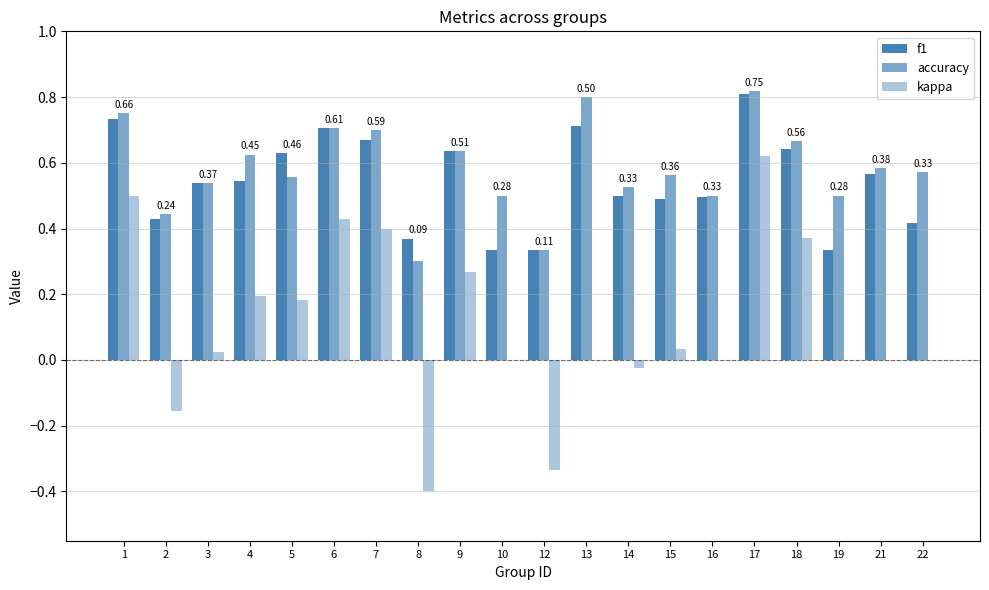

What is the sum of the f1 values at 3 and 14?

1.0